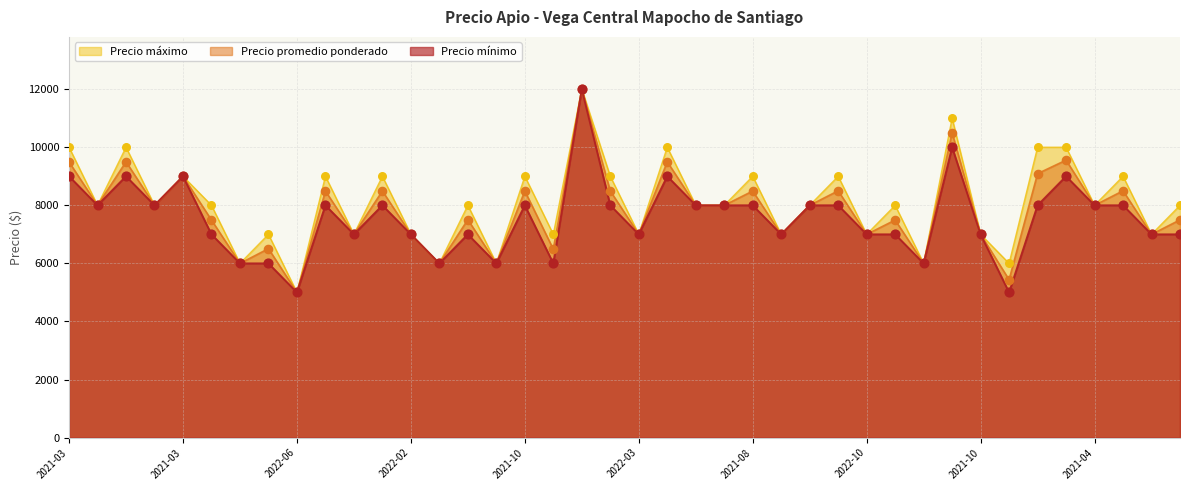

Which series has the largest Y range (max minus min)?

Precio promedio ponderado